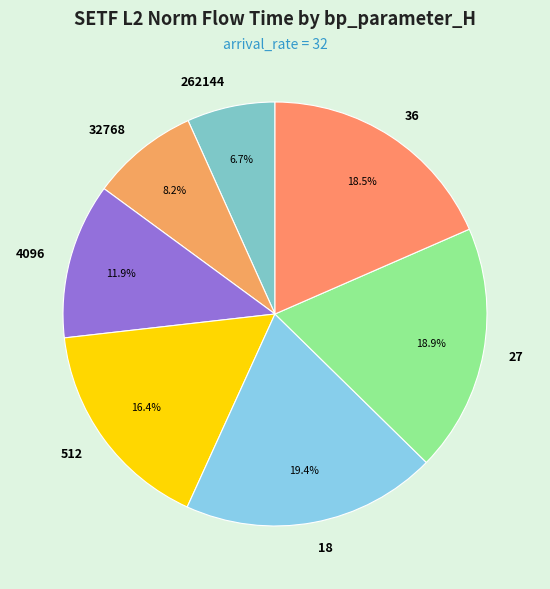

Is there any slice that represents more than half of the pie?

No